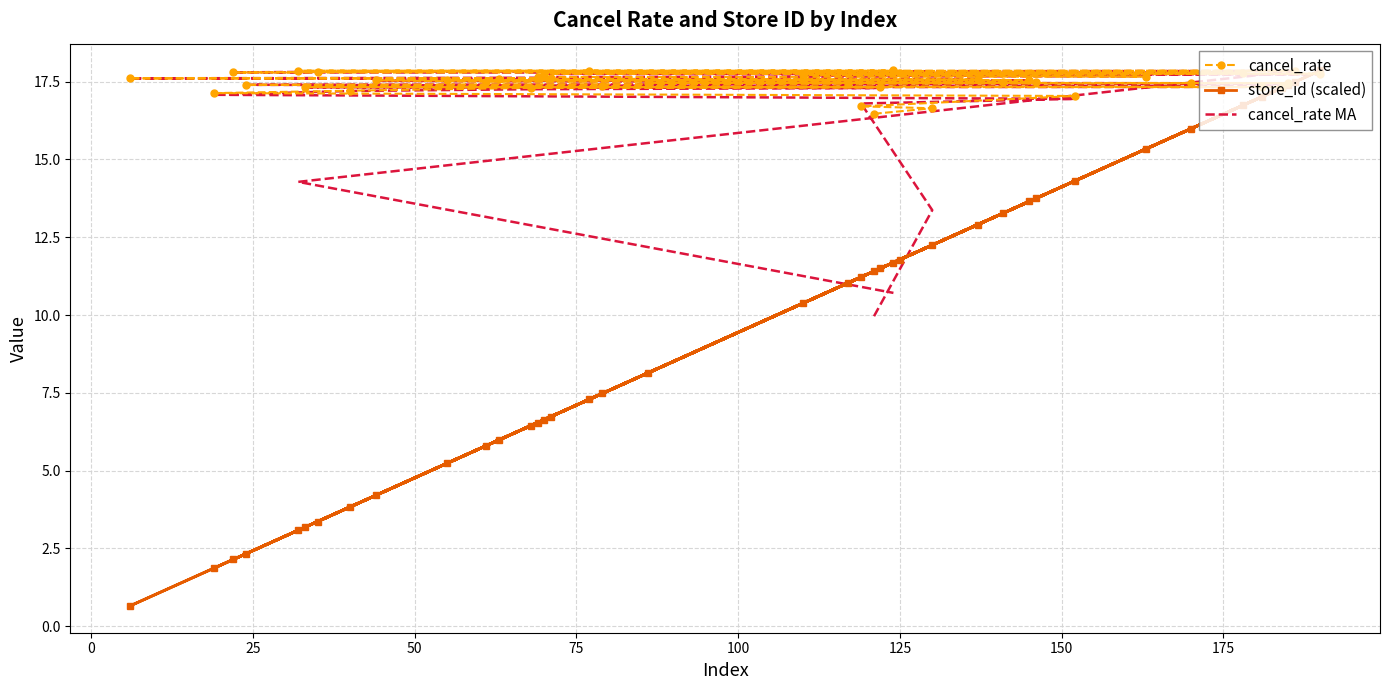

What is the difference between the maximum and minimum values in the cancel_rate series?

1.4